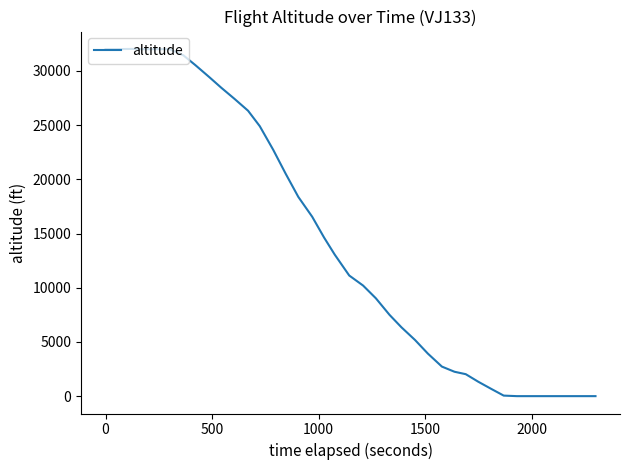

What is the greatest value displayed?

32025